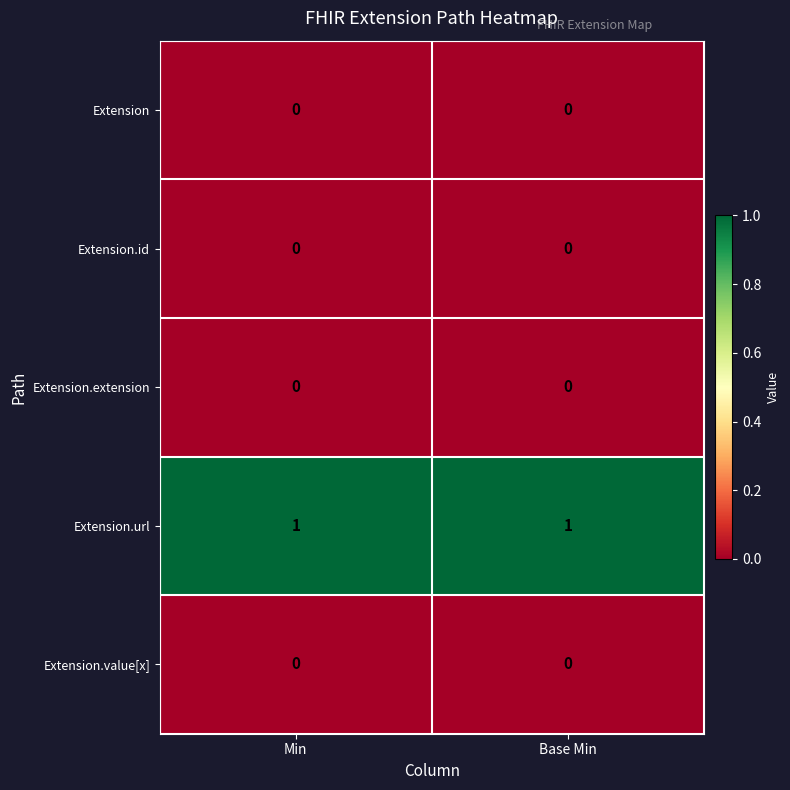

What is the total value across all series at Min?

1